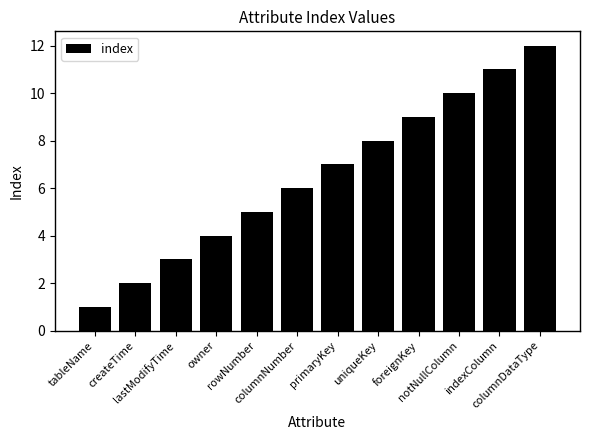

Reading left to right, extract all data points from this chart.

tableName=1	createTime=2	lastModifyTime=3	owner=4	rowNumber=5	columnNumber=6	primaryKey=7	uniqueKey=8	foreignKey=9	notNullColumn=10	indexColumn=11	columnDataType=12